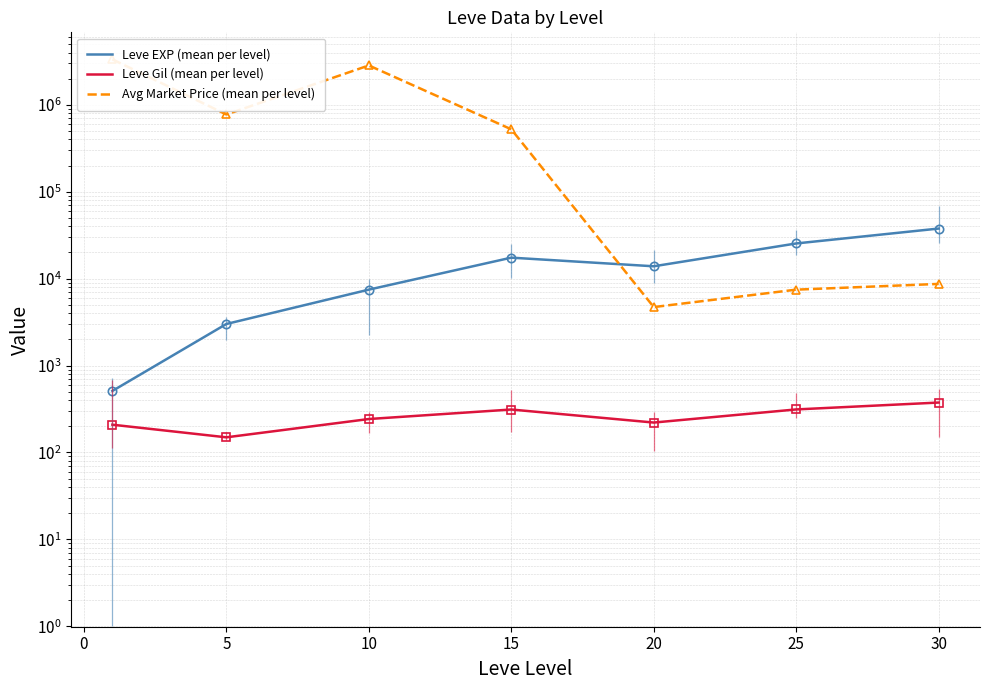

True or false: Avg Market Price (mean per level) has a value of 11904.0 at 25.

False